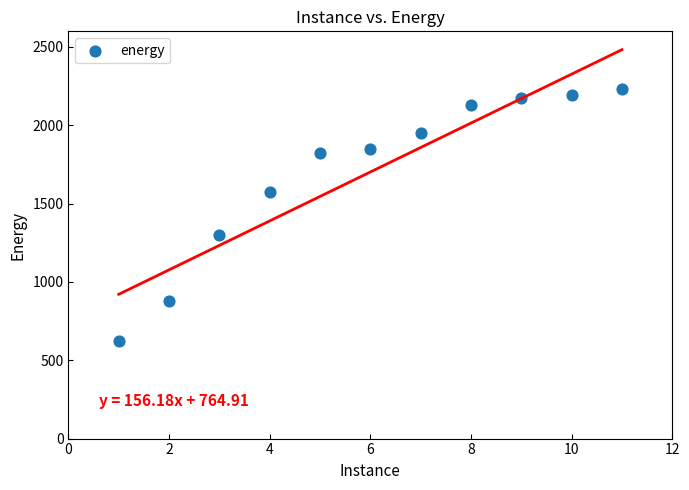

What is the range of Y values (max minus min)?

1612.8